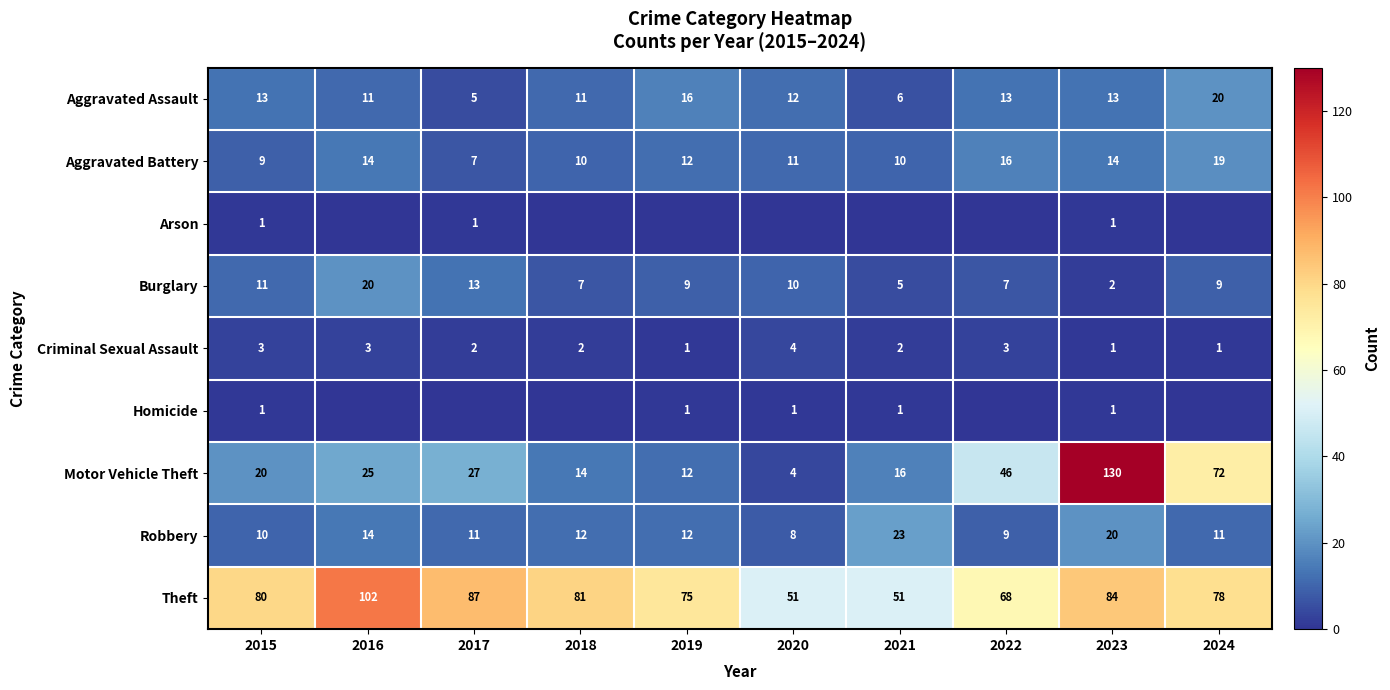

Which category has the highest value in the Criminal Sexual Assault series?

2020